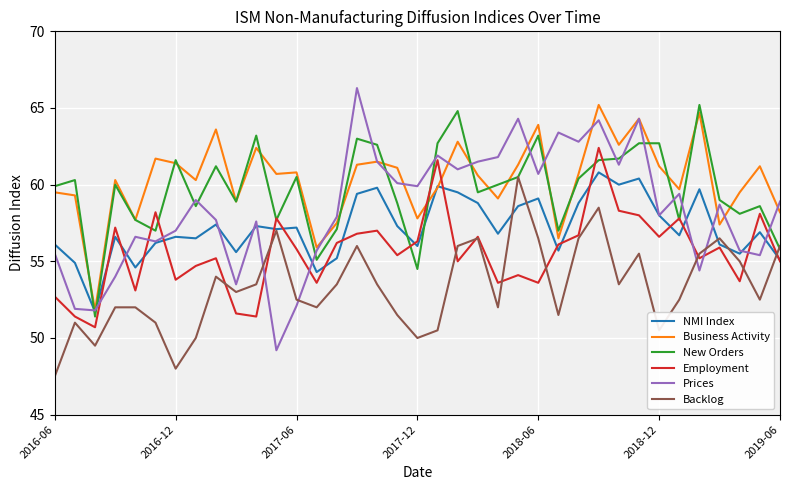

Which series has the largest range (max minus min)?

Prices